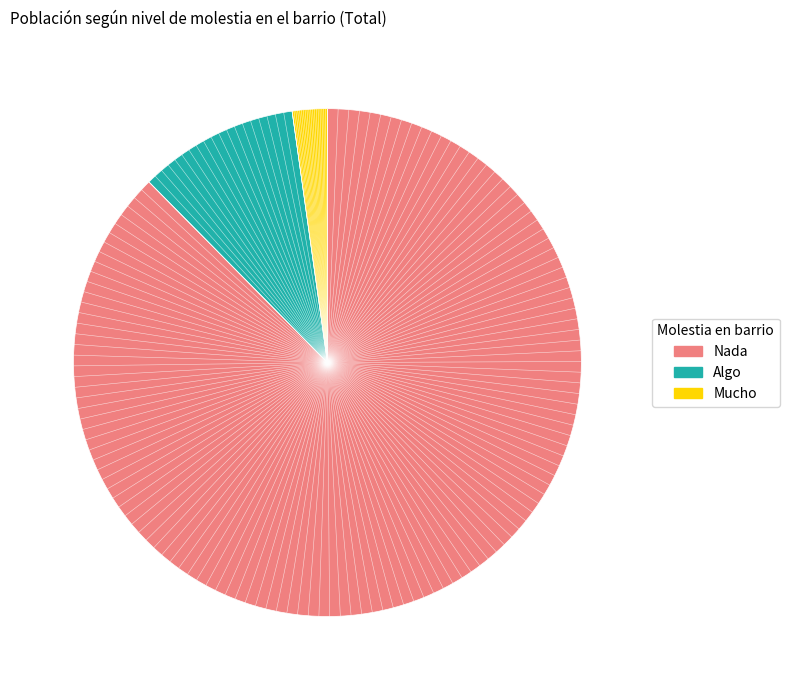

Which slice is the largest?

Nada